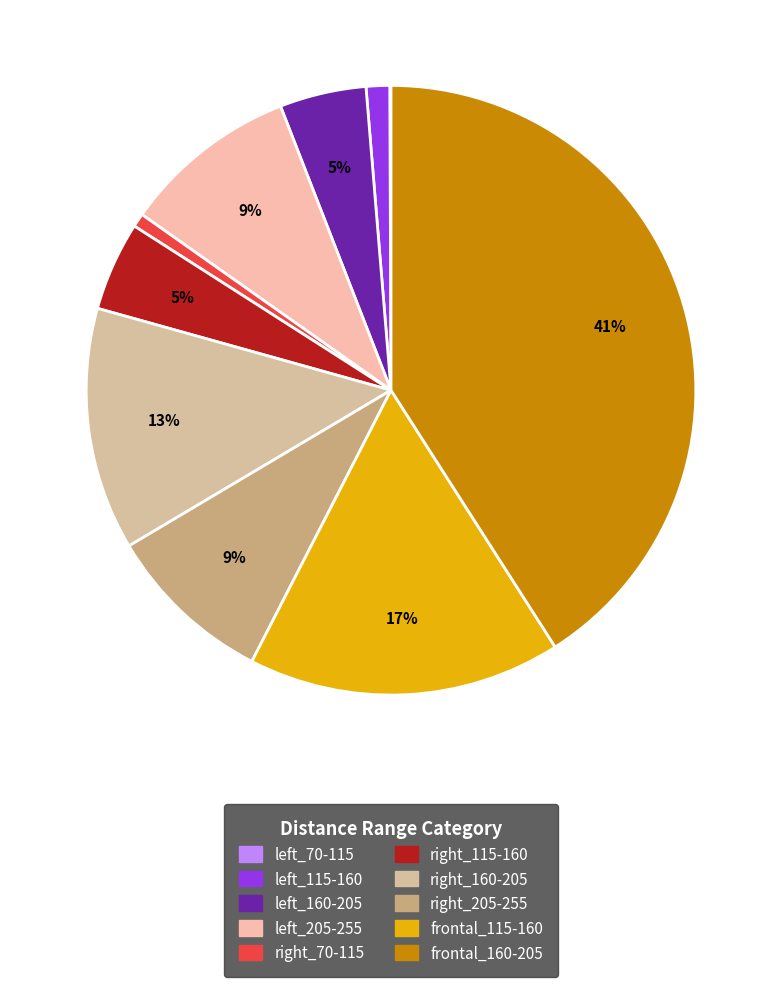

Is there a majority slice in this chart?

No